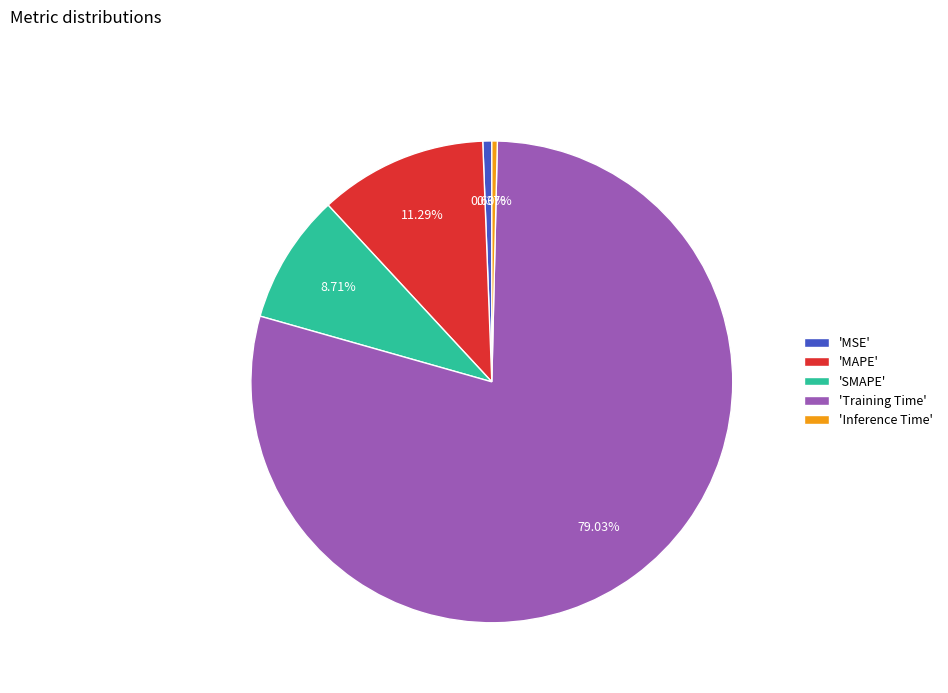

Between 'MAPE' and 'SMAPE', which is larger?

'MAPE'